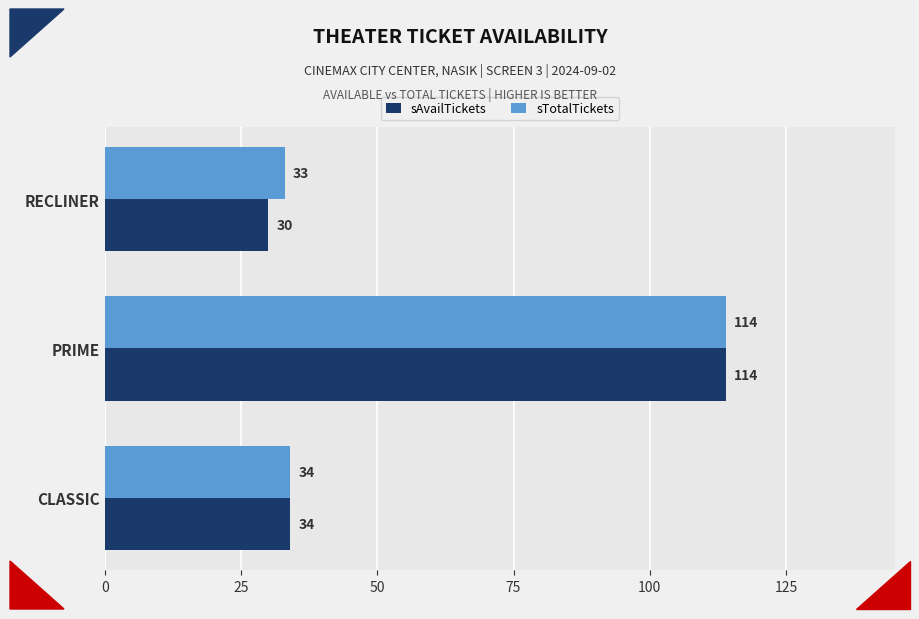

Rank the categories by sTotalTickets value from lowest to highest.

RECLINER, CLASSIC, PRIME